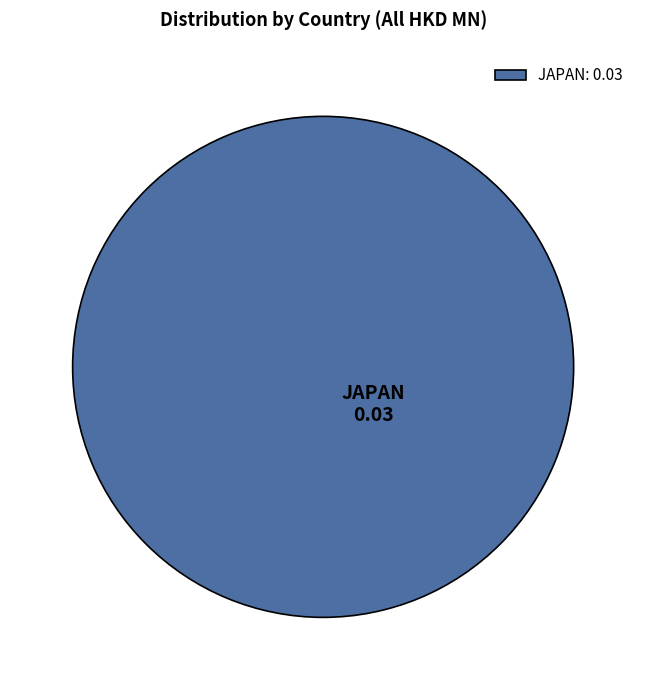

What is the majority slice?

JAPAN: 0.03